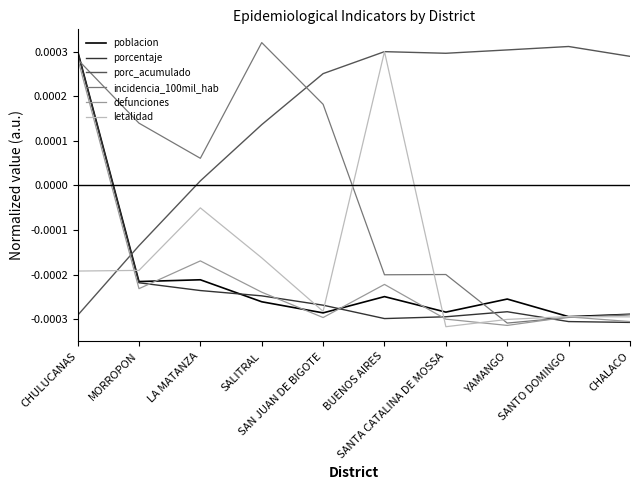

What are all the series names shown in the legend?

poblacion, porcentaje, porc_acumulado, incidencia_100mil_hab, defunciones, letalidad